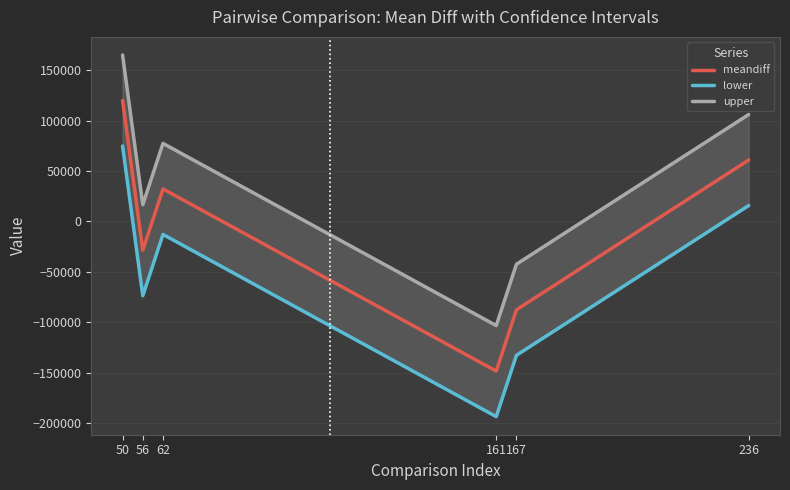

Rank the series by their average value, from lowest to highest.

lower, meandiff, upper